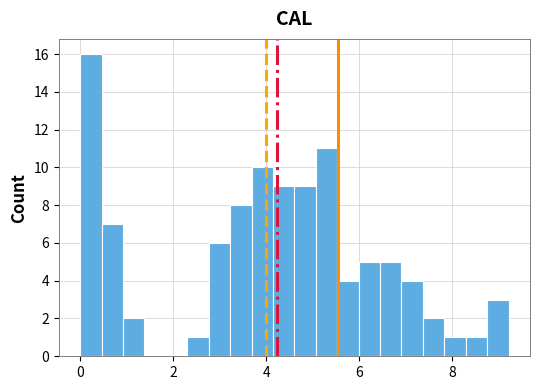

Around what value on the x-axis is the tallest bar? Give the approximate position of its centre, as read against the axis.

0.2